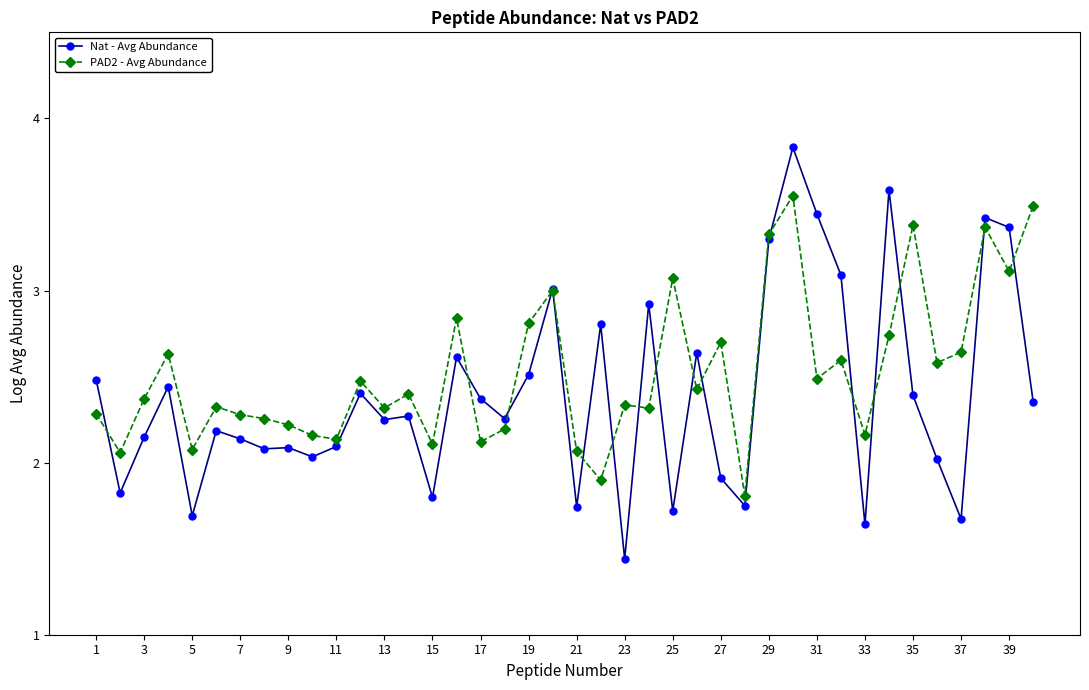

Which series has the largest range (max minus min)?

Nat - Avg Abundance